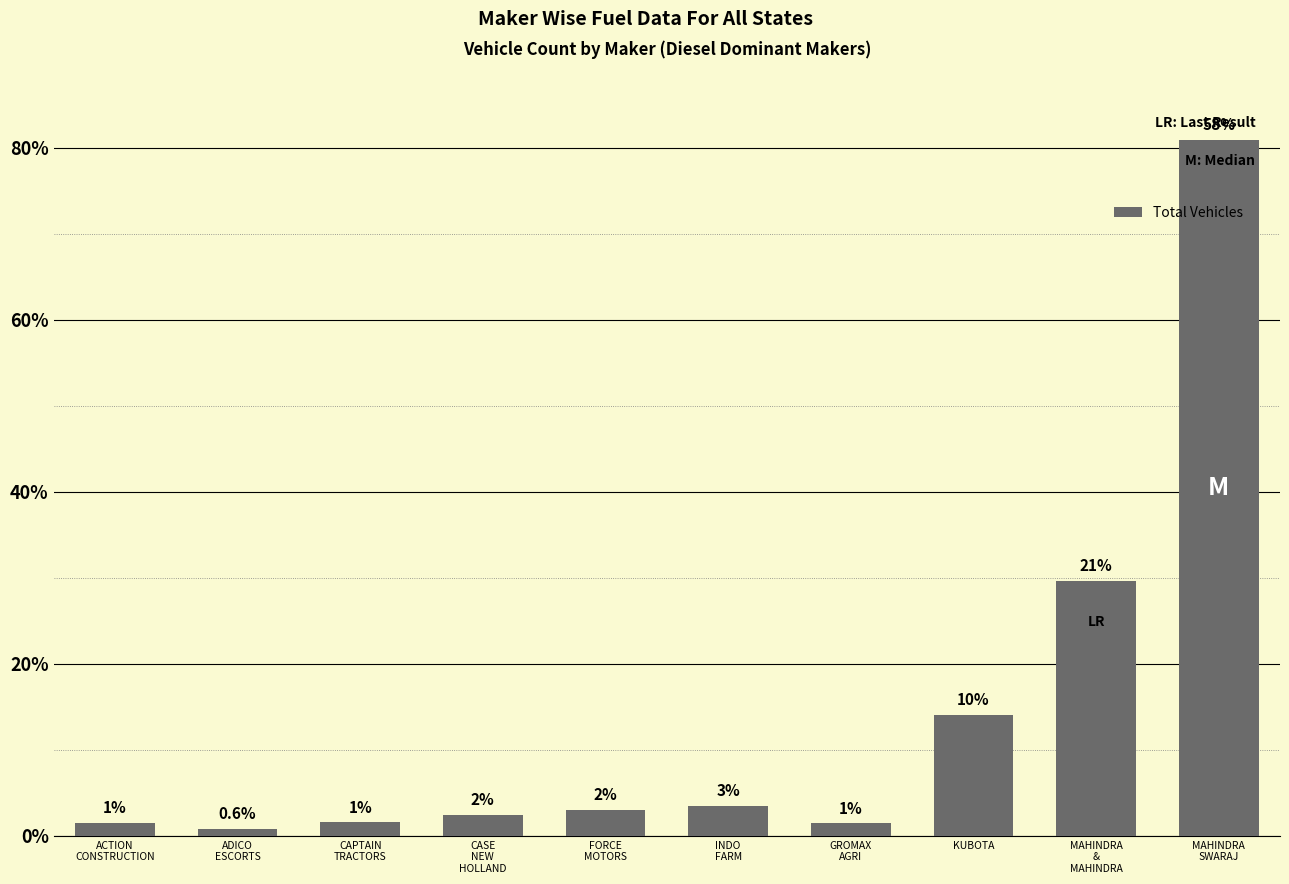

Is it true that the value at INDO
FARM is 352?

True